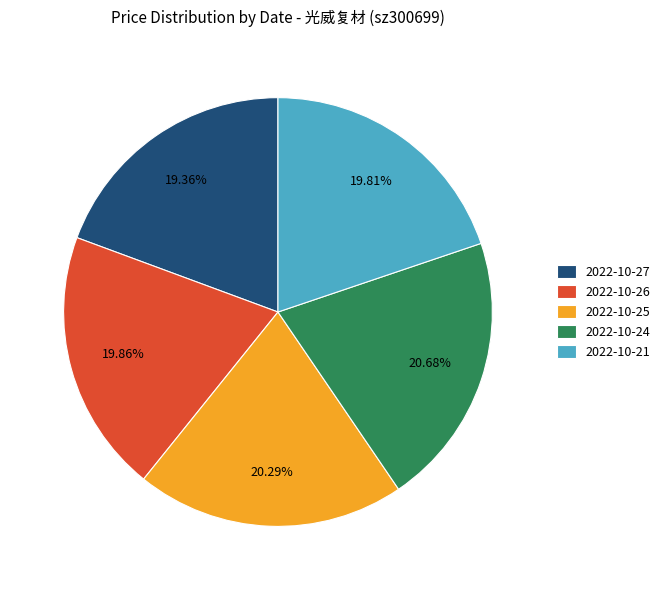

To the nearest percent, what percentage of the pie is 2022-10-24?

21%